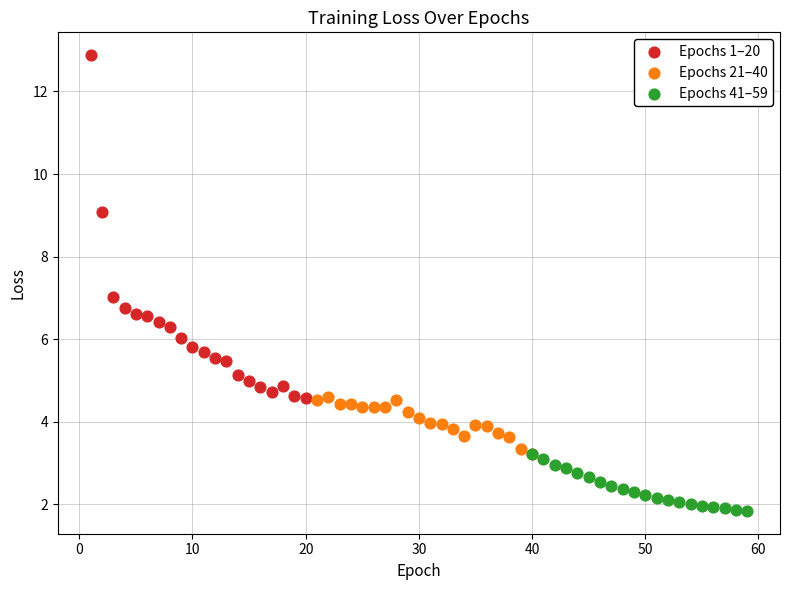

What are all the series names shown in the legend?

Epochs 1–20, Epochs 21–40, Epochs 41–59